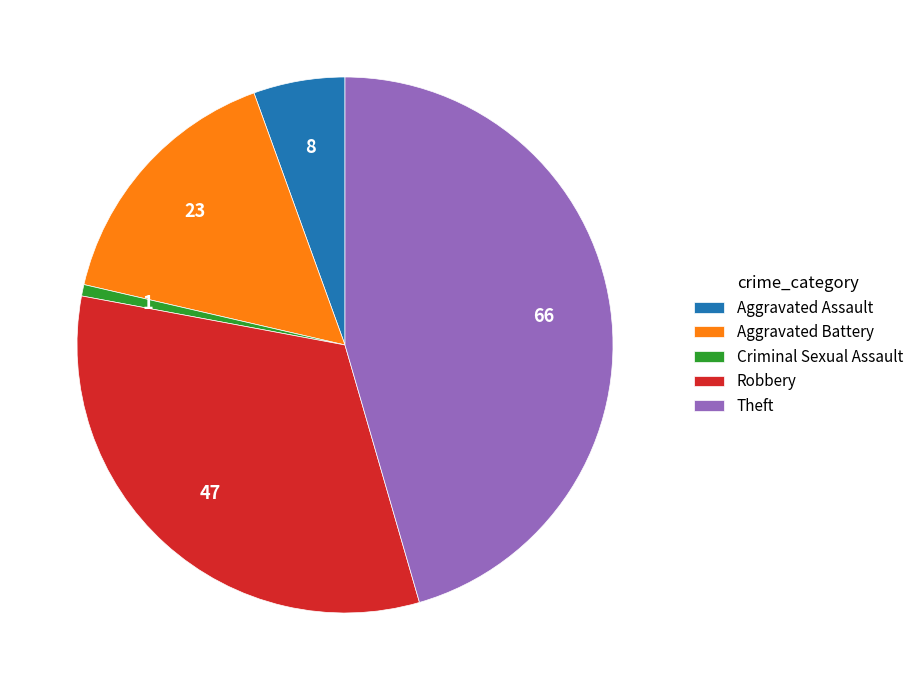

What is the ratio of the value at Theft to the value at Aggravated Battery?

2.9